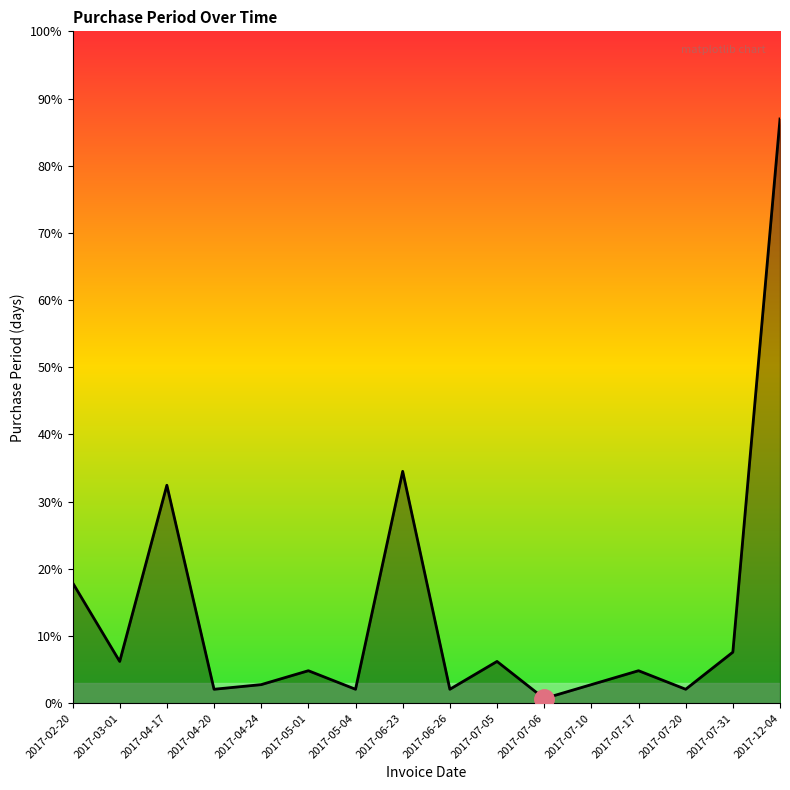

How many points are higher than both their immediate neighbors (excluding endpoints)?

5